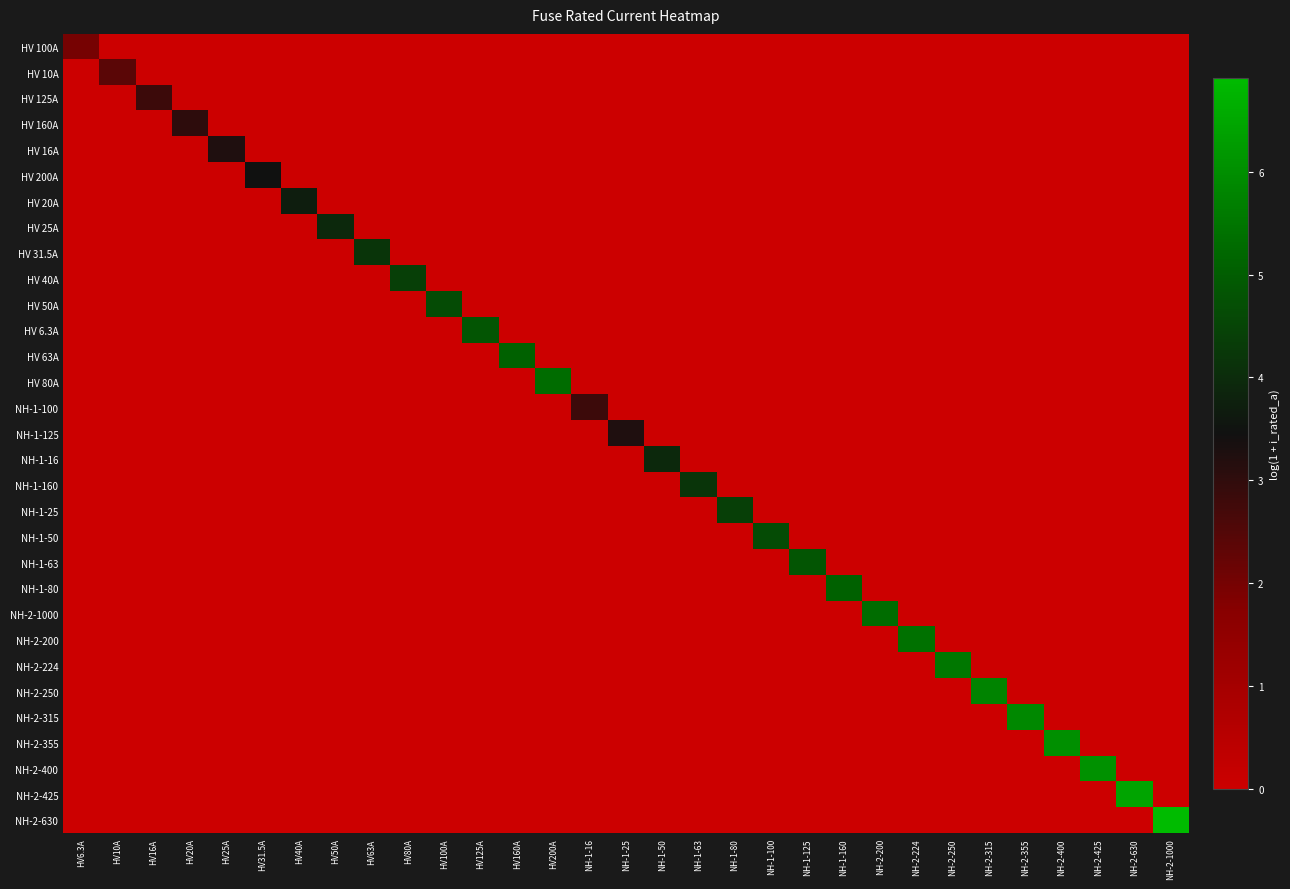

Reading left to right, what are all the values shown in this chart?

HV 100A: HV6.3A=2.0	HV10A=0.0	HV16A=0.0	HV20A=0.0	HV25A=0.0	HV31.5A=0.0	HV40A=0.0	HV50A=0.0	HV63A=0.0	HV80A=0.0	HV100A=0.0	HV125A=0.0	HV160A=0.0	HV200A=0.0	NH-1-16=0.0	NH-1-25=0.0	NH-1-50=0.0	NH-1-63=0.0	NH-1-80=0.0	NH-1-100=0.0	NH-1-125=0.0	NH-1-160=0.0	NH-2-200=0.0	NH-2-224=0.0	NH-2-250=0.0	NH-2-315=0.0	NH-2-355=0.0	NH-2-400=0.0	NH-2-425=0.0	NH-2-630=0.0	NH-2-1000=0.0
HV 10A: HV6.3A=0.0	HV10A=2.4	HV16A=0.0	HV20A=0.0	HV25A=0.0	HV31.5A=0.0	HV40A=0.0	HV50A=0.0	HV63A=0.0	HV80A=0.0	HV100A=0.0	HV125A=0.0	HV160A=0.0	HV200A=0.0	NH-1-16=0.0	NH-1-25=0.0	NH-1-50=0.0	NH-1-63=0.0	NH-1-80=0.0	NH-1-100=0.0	NH-1-125=0.0	NH-1-160=0.0	NH-2-200=0.0	NH-2-224=0.0	NH-2-250=0.0	NH-2-315=0.0	NH-2-355=0.0	NH-2-400=0.0	NH-2-425=0.0	NH-2-630=0.0	NH-2-1000=0.0
HV 125A: HV6.3A=0.0	HV10A=0.0	HV16A=2.8	HV20A=0.0	HV25A=0.0	HV31.5A=0.0	HV40A=0.0	HV50A=0.0	HV63A=0.0	HV80A=0.0	HV100A=0.0	HV125A=0.0	HV160A=0.0	HV200A=0.0	NH-1-16=0.0	NH-1-25=0.0	NH-1-50=0.0	NH-1-63=0.0	NH-1-80=0.0	NH-1-100=0.0	NH-1-125=0.0	NH-1-160=0.0	NH-2-200=0.0	NH-2-224=0.0	NH-2-250=0.0	NH-2-315=0.0	NH-2-355=0.0	NH-2-400=0.0	NH-2-425=0.0	NH-2-630=0.0	NH-2-1000=0.0
HV 160A: HV6.3A=0.0	HV10A=0.0	HV16A=0.0	HV20A=3.0	HV25A=0.0	HV31.5A=0.0	HV40A=0.0	HV50A=0.0	HV63A=0.0	HV80A=0.0	HV100A=0.0	HV125A=0.0	HV160A=0.0	HV200A=0.0	NH-1-16=0.0	NH-1-25=0.0	NH-1-50=0.0	NH-1-63=0.0	NH-1-80=0.0	NH-1-100=0.0	NH-1-125=0.0	NH-1-160=0.0	NH-2-200=0.0	NH-2-224=0.0	NH-2-250=0.0	NH-2-315=0.0	NH-2-355=0.0	NH-2-400=0.0	NH-2-425=0.0	NH-2-630=0.0	NH-2-1000=0.0
HV 16A: HV6.3A=0.0	HV10A=0.0	HV16A=0.0	HV20A=0.0	HV25A=3.3	HV31.5A=0.0	HV40A=0.0	HV50A=0.0	HV63A=0.0	HV80A=0.0	HV100A=0.0	HV125A=0.0	HV160A=0.0	HV200A=0.0	NH-1-16=0.0	NH-1-25=0.0	NH-1-50=0.0	NH-1-63=0.0	NH-1-80=0.0	NH-1-100=0.0	NH-1-125=0.0	NH-1-160=0.0	NH-2-200=0.0	NH-2-224=0.0	NH-2-250=0.0	NH-2-315=0.0	NH-2-355=0.0	NH-2-400=0.0	NH-2-425=0.0	NH-2-630=0.0	NH-2-1000=0.0
HV 200A: HV6.3A=0.0	HV10A=0.0	HV16A=0.0	HV20A=0.0	HV25A=0.0	HV31.5A=3.5	HV40A=0.0	HV50A=0.0	HV63A=0.0	HV80A=0.0	HV100A=0.0	HV125A=0.0	HV160A=0.0	HV200A=0.0	NH-1-16=0.0	NH-1-25=0.0	NH-1-50=0.0	NH-1-63=0.0	NH-1-80=0.0	NH-1-100=0.0	NH-1-125=0.0	NH-1-160=0.0	NH-2-200=0.0	NH-2-224=0.0	NH-2-250=0.0	NH-2-315=0.0	NH-2-355=0.0	NH-2-400=0.0	NH-2-425=0.0	NH-2-630=0.0	NH-2-1000=0.0
HV 20A: HV6.3A=0.0	HV10A=0.0	HV16A=0.0	HV20A=0.0	HV25A=0.0	HV31.5A=0.0	HV40A=3.7	HV50A=0.0	HV63A=0.0	HV80A=0.0	HV100A=0.0	HV125A=0.0	HV160A=0.0	HV200A=0.0	NH-1-16=0.0	NH-1-25=0.0	NH-1-50=0.0	NH-1-63=0.0	NH-1-80=0.0	NH-1-100=0.0	NH-1-125=0.0	NH-1-160=0.0	NH-2-200=0.0	NH-2-224=0.0	NH-2-250=0.0	NH-2-315=0.0	NH-2-355=0.0	NH-2-400=0.0	NH-2-425=0.0	NH-2-630=0.0	NH-2-1000=0.0
HV 25A: HV6.3A=0.0	HV10A=0.0	HV16A=0.0	HV20A=0.0	HV25A=0.0	HV31.5A=0.0	HV40A=0.0	HV50A=3.9	HV63A=0.0	HV80A=0.0	HV100A=0.0	HV125A=0.0	HV160A=0.0	HV200A=0.0	NH-1-16=0.0	NH-1-25=0.0	NH-1-50=0.0	NH-1-63=0.0	NH-1-80=0.0	NH-1-100=0.0	NH-1-125=0.0	NH-1-160=0.0	NH-2-200=0.0	NH-2-224=0.0	NH-2-250=0.0	NH-2-315=0.0	NH-2-355=0.0	NH-2-400=0.0	NH-2-425=0.0	NH-2-630=0.0	NH-2-1000=0.0
HV 31.5A: HV6.3A=0.0	HV10A=0.0	HV16A=0.0	HV20A=0.0	HV25A=0.0	HV31.5A=0.0	HV40A=0.0	HV50A=0.0	HV63A=4.2	HV80A=0.0	HV100A=0.0	HV125A=0.0	HV160A=0.0	HV200A=0.0	NH-1-16=0.0	NH-1-25=0.0	NH-1-50=0.0	NH-1-63=0.0	NH-1-80=0.0	NH-1-100=0.0	NH-1-125=0.0	NH-1-160=0.0	NH-2-200=0.0	NH-2-224=0.0	NH-2-250=0.0	NH-2-315=0.0	NH-2-355=0.0	NH-2-400=0.0	NH-2-425=0.0	NH-2-630=0.0	NH-2-1000=0.0
HV 40A: HV6.3A=0.0	HV10A=0.0	HV16A=0.0	HV20A=0.0	HV25A=0.0	HV31.5A=0.0	HV40A=0.0	HV50A=0.0	HV63A=0.0	HV80A=4.4	HV100A=0.0	HV125A=0.0	HV160A=0.0	HV200A=0.0	NH-1-16=0.0	NH-1-25=0.0	NH-1-50=0.0	NH-1-63=0.0	NH-1-80=0.0	NH-1-100=0.0	NH-1-125=0.0	NH-1-160=0.0	NH-2-200=0.0	NH-2-224=0.0	NH-2-250=0.0	NH-2-315=0.0	NH-2-355=0.0	NH-2-400=0.0	NH-2-425=0.0	NH-2-630=0.0	NH-2-1000=0.0
HV 50A: HV6.3A=0.0	HV10A=0.0	HV16A=0.0	HV20A=0.0	HV25A=0.0	HV31.5A=0.0	HV40A=0.0	HV50A=0.0	HV63A=0.0	HV80A=0.0	HV100A=4.6	HV125A=0.0	HV160A=0.0	HV200A=0.0	NH-1-16=0.0	NH-1-25=0.0	NH-1-50=0.0	NH-1-63=0.0	NH-1-80=0.0	NH-1-100=0.0	NH-1-125=0.0	NH-1-160=0.0	NH-2-200=0.0	NH-2-224=0.0	NH-2-250=0.0	NH-2-315=0.0	NH-2-355=0.0	NH-2-400=0.0	NH-2-425=0.0	NH-2-630=0.0	NH-2-1000=0.0
HV 6.3A: HV6.3A=0.0	HV10A=0.0	HV16A=0.0	HV20A=0.0	HV25A=0.0	HV31.5A=0.0	HV40A=0.0	HV50A=0.0	HV63A=0.0	HV80A=0.0	HV100A=0.0	HV125A=4.8	HV160A=0.0	HV200A=0.0	NH-1-16=0.0	NH-1-25=0.0	NH-1-50=0.0	NH-1-63=0.0	NH-1-80=0.0	NH-1-100=0.0	NH-1-125=0.0	NH-1-160=0.0	NH-2-200=0.0	NH-2-224=0.0	NH-2-250=0.0	NH-2-315=0.0	NH-2-355=0.0	NH-2-400=0.0	NH-2-425=0.0	NH-2-630=0.0	NH-2-1000=0.0
HV 63A: HV6.3A=0.0	HV10A=0.0	HV16A=0.0	HV20A=0.0	HV25A=0.0	HV31.5A=0.0	HV40A=0.0	HV50A=0.0	HV63A=0.0	HV80A=0.0	HV100A=0.0	HV125A=0.0	HV160A=5.1	HV200A=0.0	NH-1-16=0.0	NH-1-25=0.0	NH-1-50=0.0	NH-1-63=0.0	NH-1-80=0.0	NH-1-100=0.0	NH-1-125=0.0	NH-1-160=0.0	NH-2-200=0.0	NH-2-224=0.0	NH-2-250=0.0	NH-2-315=0.0	NH-2-355=0.0	NH-2-400=0.0	NH-2-425=0.0	NH-2-630=0.0	NH-2-1000=0.0
HV 80A: HV6.3A=0.0	HV10A=0.0	HV16A=0.0	HV20A=0.0	HV25A=0.0	HV31.5A=0.0	HV40A=0.0	HV50A=0.0	HV63A=0.0	HV80A=0.0	HV100A=0.0	HV125A=0.0	HV160A=0.0	HV200A=5.3	NH-1-16=0.0	NH-1-25=0.0	NH-1-50=0.0	NH-1-63=0.0	NH-1-80=0.0	NH-1-100=0.0	NH-1-125=0.0	NH-1-160=0.0	NH-2-200=0.0	NH-2-224=0.0	NH-2-250=0.0	NH-2-315=0.0	NH-2-355=0.0	NH-2-400=0.0	NH-2-425=0.0	NH-2-630=0.0	NH-2-1000=0.0
NH-1-100: HV6.3A=0.0	HV10A=0.0	HV16A=0.0	HV20A=0.0	HV25A=0.0	HV31.5A=0.0	HV40A=0.0	HV50A=0.0	HV63A=0.0	HV80A=0.0	HV100A=0.0	HV125A=0.0	HV160A=0.0	HV200A=0.0	NH-1-16=2.8	NH-1-25=0.0	NH-1-50=0.0	NH-1-63=0.0	NH-1-80=0.0	NH-1-100=0.0	NH-1-125=0.0	NH-1-160=0.0	NH-2-200=0.0	NH-2-224=0.0	NH-2-250=0.0	NH-2-315=0.0	NH-2-355=0.0	NH-2-400=0.0	NH-2-425=0.0	NH-2-630=0.0	NH-2-1000=0.0
NH-1-125: HV6.3A=0.0	HV10A=0.0	HV16A=0.0	HV20A=0.0	HV25A=0.0	HV31.5A=0.0	HV40A=0.0	HV50A=0.0	HV63A=0.0	HV80A=0.0	HV100A=0.0	HV125A=0.0	HV160A=0.0	HV200A=0.0	NH-1-16=0.0	NH-1-25=3.3	NH-1-50=0.0	NH-1-63=0.0	NH-1-80=0.0	NH-1-100=0.0	NH-1-125=0.0	NH-1-160=0.0	NH-2-200=0.0	NH-2-224=0.0	NH-2-250=0.0	NH-2-315=0.0	NH-2-355=0.0	NH-2-400=0.0	NH-2-425=0.0	NH-2-630=0.0	NH-2-1000=0.0
NH-1-16: HV6.3A=0.0	HV10A=0.0	HV16A=0.0	HV20A=0.0	HV25A=0.0	HV31.5A=0.0	HV40A=0.0	HV50A=0.0	HV63A=0.0	HV80A=0.0	HV100A=0.0	HV125A=0.0	HV160A=0.0	HV200A=0.0	NH-1-16=0.0	NH-1-25=0.0	NH-1-50=3.9	NH-1-63=0.0	NH-1-80=0.0	NH-1-100=0.0	NH-1-125=0.0	NH-1-160=0.0	NH-2-200=0.0	NH-2-224=0.0	NH-2-250=0.0	NH-2-315=0.0	NH-2-355=0.0	NH-2-400=0.0	NH-2-425=0.0	NH-2-630=0.0	NH-2-1000=0.0
NH-1-160: HV6.3A=0.0	HV10A=0.0	HV16A=0.0	HV20A=0.0	HV25A=0.0	HV31.5A=0.0	HV40A=0.0	HV50A=0.0	HV63A=0.0	HV80A=0.0	HV100A=0.0	HV125A=0.0	HV160A=0.0	HV200A=0.0	NH-1-16=0.0	NH-1-25=0.0	NH-1-50=0.0	NH-1-63=4.2	NH-1-80=0.0	NH-1-100=0.0	NH-1-125=0.0	NH-1-160=0.0	NH-2-200=0.0	NH-2-224=0.0	NH-2-250=0.0	NH-2-315=0.0	NH-2-355=0.0	NH-2-400=0.0	NH-2-425=0.0	NH-2-630=0.0	NH-2-1000=0.0
NH-1-25: HV6.3A=0.0	HV10A=0.0	HV16A=0.0	HV20A=0.0	HV25A=0.0	HV31.5A=0.0	HV40A=0.0	HV50A=0.0	HV63A=0.0	HV80A=0.0	HV100A=0.0	HV125A=0.0	HV160A=0.0	HV200A=0.0	NH-1-16=0.0	NH-1-25=0.0	NH-1-50=0.0	NH-1-63=0.0	NH-1-80=4.4	NH-1-100=0.0	NH-1-125=0.0	NH-1-160=0.0	NH-2-200=0.0	NH-2-224=0.0	NH-2-250=0.0	NH-2-315=0.0	NH-2-355=0.0	NH-2-400=0.0	NH-2-425=0.0	NH-2-630=0.0	NH-2-1000=0.0
NH-1-50: HV6.3A=0.0	HV10A=0.0	HV16A=0.0	HV20A=0.0	HV25A=0.0	HV31.5A=0.0	HV40A=0.0	HV50A=0.0	HV63A=0.0	HV80A=0.0	HV100A=0.0	HV125A=0.0	HV160A=0.0	HV200A=0.0	NH-1-16=0.0	NH-1-25=0.0	NH-1-50=0.0	NH-1-63=0.0	NH-1-80=0.0	NH-1-100=4.6	NH-1-125=0.0	NH-1-160=0.0	NH-2-200=0.0	NH-2-224=0.0	NH-2-250=0.0	NH-2-315=0.0	NH-2-355=0.0	NH-2-400=0.0	NH-2-425=0.0	NH-2-630=0.0	NH-2-1000=0.0
NH-1-63: HV6.3A=0.0	HV10A=0.0	HV16A=0.0	HV20A=0.0	HV25A=0.0	HV31.5A=0.0	HV40A=0.0	HV50A=0.0	HV63A=0.0	HV80A=0.0	HV100A=0.0	HV125A=0.0	HV160A=0.0	HV200A=0.0	NH-1-16=0.0	NH-1-25=0.0	NH-1-50=0.0	NH-1-63=0.0	NH-1-80=0.0	NH-1-100=0.0	NH-1-125=4.8	NH-1-160=0.0	NH-2-200=0.0	NH-2-224=0.0	NH-2-250=0.0	NH-2-315=0.0	NH-2-355=0.0	NH-2-400=0.0	NH-2-425=0.0	NH-2-630=0.0	NH-2-1000=0.0
NH-1-80: HV6.3A=0.0	HV10A=0.0	HV16A=0.0	HV20A=0.0	HV25A=0.0	HV31.5A=0.0	HV40A=0.0	HV50A=0.0	HV63A=0.0	HV80A=0.0	HV100A=0.0	HV125A=0.0	HV160A=0.0	HV200A=0.0	NH-1-16=0.0	NH-1-25=0.0	NH-1-50=0.0	NH-1-63=0.0	NH-1-80=0.0	NH-1-100=0.0	NH-1-125=0.0	NH-1-160=5.1	NH-2-200=0.0	NH-2-224=0.0	NH-2-250=0.0	NH-2-315=0.0	NH-2-355=0.0	NH-2-400=0.0	NH-2-425=0.0	NH-2-630=0.0	NH-2-1000=0.0
NH-2-1000: HV6.3A=0.0	HV10A=0.0	HV16A=0.0	HV20A=0.0	HV25A=0.0	HV31.5A=0.0	HV40A=0.0	HV50A=0.0	HV63A=0.0	HV80A=0.0	HV100A=0.0	HV125A=0.0	HV160A=0.0	HV200A=0.0	NH-1-16=0.0	NH-1-25=0.0	NH-1-50=0.0	NH-1-63=0.0	NH-1-80=0.0	NH-1-100=0.0	NH-1-125=0.0	NH-1-160=0.0	NH-2-200=5.3	NH-2-224=0.0	NH-2-250=0.0	NH-2-315=0.0	NH-2-355=0.0	NH-2-400=0.0	NH-2-425=0.0	NH-2-630=0.0	NH-2-1000=0.0
NH-2-200: HV6.3A=0.0	HV10A=0.0	HV16A=0.0	HV20A=0.0	HV25A=0.0	HV31.5A=0.0	HV40A=0.0	HV50A=0.0	HV63A=0.0	HV80A=0.0	HV100A=0.0	HV125A=0.0	HV160A=0.0	HV200A=0.0	NH-1-16=0.0	NH-1-25=0.0	NH-1-50=0.0	NH-1-63=0.0	NH-1-80=0.0	NH-1-100=0.0	NH-1-125=0.0	NH-1-160=0.0	NH-2-200=0.0	NH-2-224=5.4	NH-2-250=0.0	NH-2-315=0.0	NH-2-355=0.0	NH-2-400=0.0	NH-2-425=0.0	NH-2-630=0.0	NH-2-1000=0.0
NH-2-224: HV6.3A=0.0	HV10A=0.0	HV16A=0.0	HV20A=0.0	HV25A=0.0	HV31.5A=0.0	HV40A=0.0	HV50A=0.0	HV63A=0.0	HV80A=0.0	HV100A=0.0	HV125A=0.0	HV160A=0.0	HV200A=0.0	NH-1-16=0.0	NH-1-25=0.0	NH-1-50=0.0	NH-1-63=0.0	NH-1-80=0.0	NH-1-100=0.0	NH-1-125=0.0	NH-1-160=0.0	NH-2-200=0.0	NH-2-224=0.0	NH-2-250=5.5	NH-2-315=0.0	NH-2-355=0.0	NH-2-400=0.0	NH-2-425=0.0	NH-2-630=0.0	NH-2-1000=0.0
NH-2-250: HV6.3A=0.0	HV10A=0.0	HV16A=0.0	HV20A=0.0	HV25A=0.0	HV31.5A=0.0	HV40A=0.0	HV50A=0.0	HV63A=0.0	HV80A=0.0	HV100A=0.0	HV125A=0.0	HV160A=0.0	HV200A=0.0	NH-1-16=0.0	NH-1-25=0.0	NH-1-50=0.0	NH-1-63=0.0	NH-1-80=0.0	NH-1-100=0.0	NH-1-125=0.0	NH-1-160=0.0	NH-2-200=0.0	NH-2-224=0.0	NH-2-250=0.0	NH-2-315=5.8	NH-2-355=0.0	NH-2-400=0.0	NH-2-425=0.0	NH-2-630=0.0	NH-2-1000=0.0
NH-2-315: HV6.3A=0.0	HV10A=0.0	HV16A=0.0	HV20A=0.0	HV25A=0.0	HV31.5A=0.0	HV40A=0.0	HV50A=0.0	HV63A=0.0	HV80A=0.0	HV100A=0.0	HV125A=0.0	HV160A=0.0	HV200A=0.0	NH-1-16=0.0	NH-1-25=0.0	NH-1-50=0.0	NH-1-63=0.0	NH-1-80=0.0	NH-1-100=0.0	NH-1-125=0.0	NH-1-160=0.0	NH-2-200=0.0	NH-2-224=0.0	NH-2-250=0.0	NH-2-315=0.0	NH-2-355=5.9	NH-2-400=0.0	NH-2-425=0.0	NH-2-630=0.0	NH-2-1000=0.0
NH-2-355: HV6.3A=0.0	HV10A=0.0	HV16A=0.0	HV20A=0.0	HV25A=0.0	HV31.5A=0.0	HV40A=0.0	HV50A=0.0	HV63A=0.0	HV80A=0.0	HV100A=0.0	HV125A=0.0	HV160A=0.0	HV200A=0.0	NH-1-16=0.0	NH-1-25=0.0	NH-1-50=0.0	NH-1-63=0.0	NH-1-80=0.0	NH-1-100=0.0	NH-1-125=0.0	NH-1-160=0.0	NH-2-200=0.0	NH-2-224=0.0	NH-2-250=0.0	NH-2-315=0.0	NH-2-355=0.0	NH-2-400=6.0	NH-2-425=0.0	NH-2-630=0.0	NH-2-1000=0.0
NH-2-400: HV6.3A=0.0	HV10A=0.0	HV16A=0.0	HV20A=0.0	HV25A=0.0	HV31.5A=0.0	HV40A=0.0	HV50A=0.0	HV63A=0.0	HV80A=0.0	HV100A=0.0	HV125A=0.0	HV160A=0.0	HV200A=0.0	NH-1-16=0.0	NH-1-25=0.0	NH-1-50=0.0	NH-1-63=0.0	NH-1-80=0.0	NH-1-100=0.0	NH-1-125=0.0	NH-1-160=0.0	NH-2-200=0.0	NH-2-224=0.0	NH-2-250=0.0	NH-2-315=0.0	NH-2-355=0.0	NH-2-400=0.0	NH-2-425=6.1	NH-2-630=0.0	NH-2-1000=0.0
NH-2-425: HV6.3A=0.0	HV10A=0.0	HV16A=0.0	HV20A=0.0	HV25A=0.0	HV31.5A=0.0	HV40A=0.0	HV50A=0.0	HV63A=0.0	HV80A=0.0	HV100A=0.0	HV125A=0.0	HV160A=0.0	HV200A=0.0	NH-1-16=0.0	NH-1-25=0.0	NH-1-50=0.0	NH-1-63=0.0	NH-1-80=0.0	NH-1-100=0.0	NH-1-125=0.0	NH-1-160=0.0	NH-2-200=0.0	NH-2-224=0.0	NH-2-250=0.0	NH-2-315=0.0	NH-2-355=0.0	NH-2-400=0.0	NH-2-425=0.0	NH-2-630=6.4	NH-2-1000=0.0
NH-2-630: HV6.3A=0.0	HV10A=0.0	HV16A=0.0	HV20A=0.0	HV25A=0.0	HV31.5A=0.0	HV40A=0.0	HV50A=0.0	HV63A=0.0	HV80A=0.0	HV100A=0.0	HV125A=0.0	HV160A=0.0	HV200A=0.0	NH-1-16=0.0	NH-1-25=0.0	NH-1-50=0.0	NH-1-63=0.0	NH-1-80=0.0	NH-1-100=0.0	NH-1-125=0.0	NH-1-160=0.0	NH-2-200=0.0	NH-2-224=0.0	NH-2-250=0.0	NH-2-315=0.0	NH-2-355=0.0	NH-2-400=0.0	NH-2-425=0.0	NH-2-630=0.0	NH-2-1000=6.9